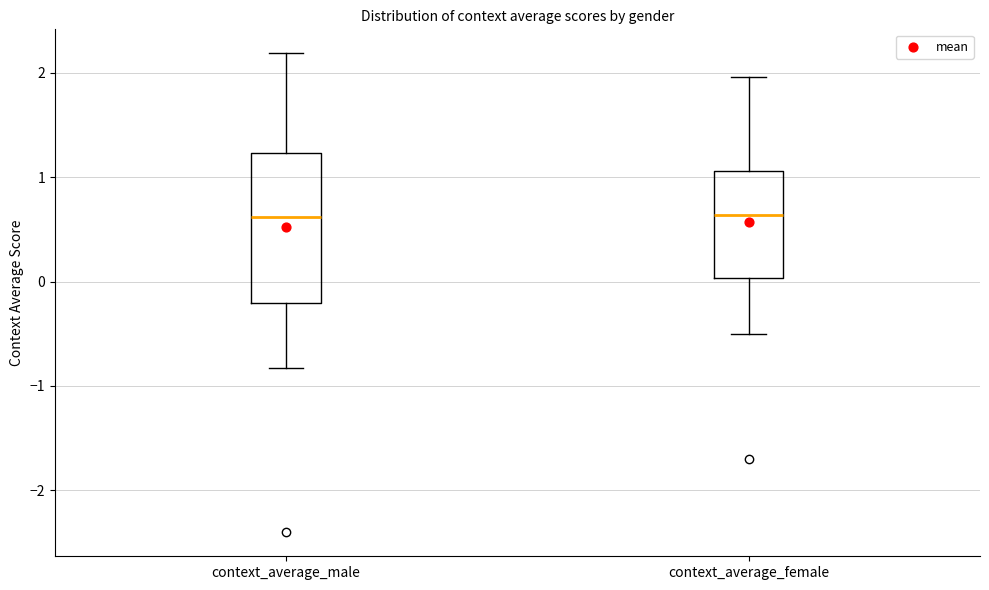

Where does the upper whisker of the box for context_average_male end on the y-axis? The values are not printed on the chart, so give them approximately, as read against the axis.

2.2